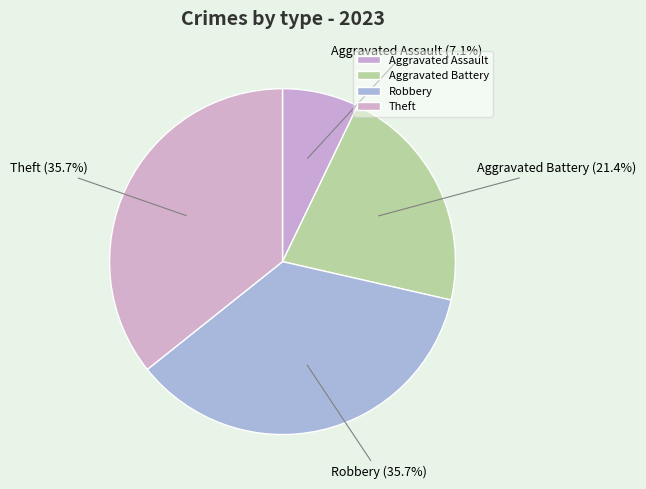

What is the smallest slice in the pie chart?

Aggravated Assault